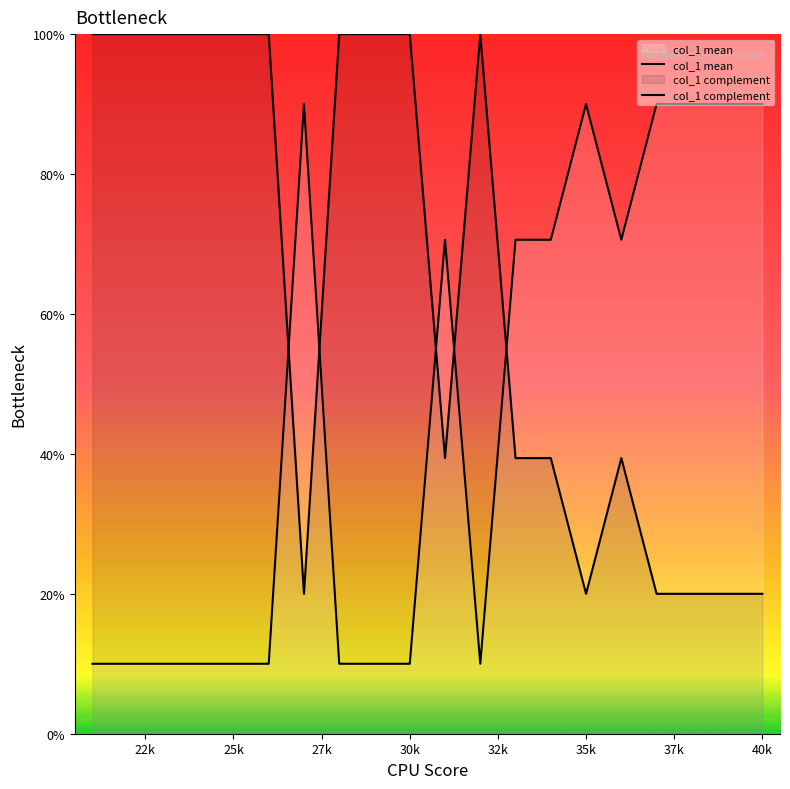

How many lines are shown in the chart?

2